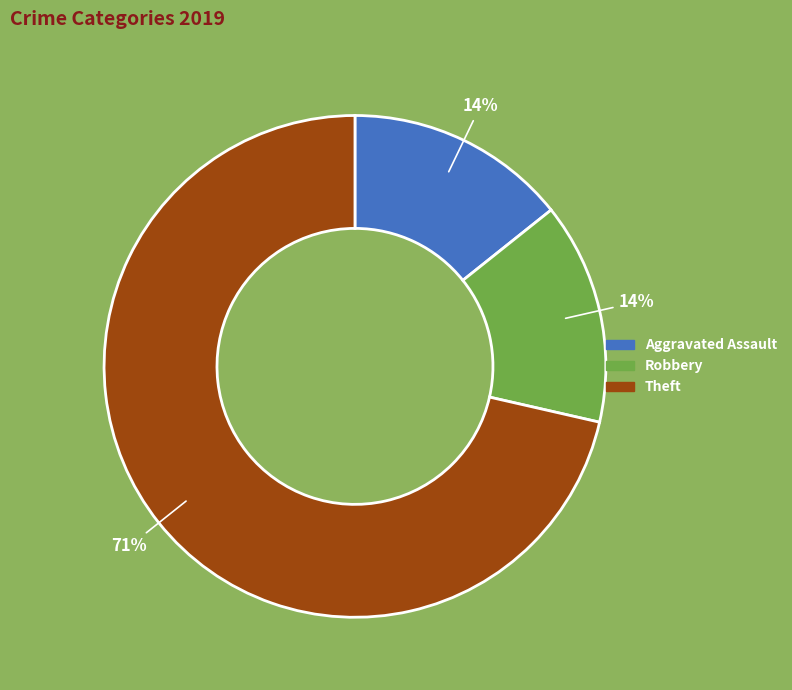

Combined, do Theft and Robbery account for over 50%?

Yes